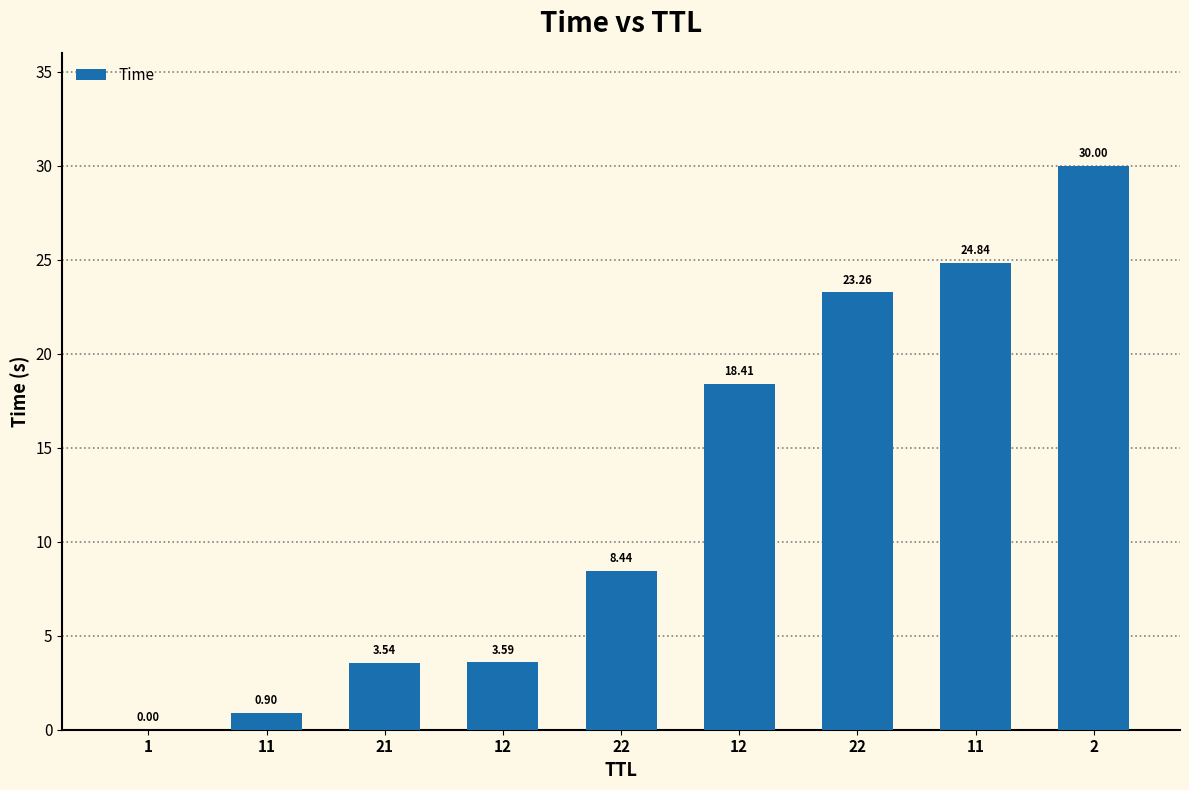

The value at 11 is 0.9. True or false?

True